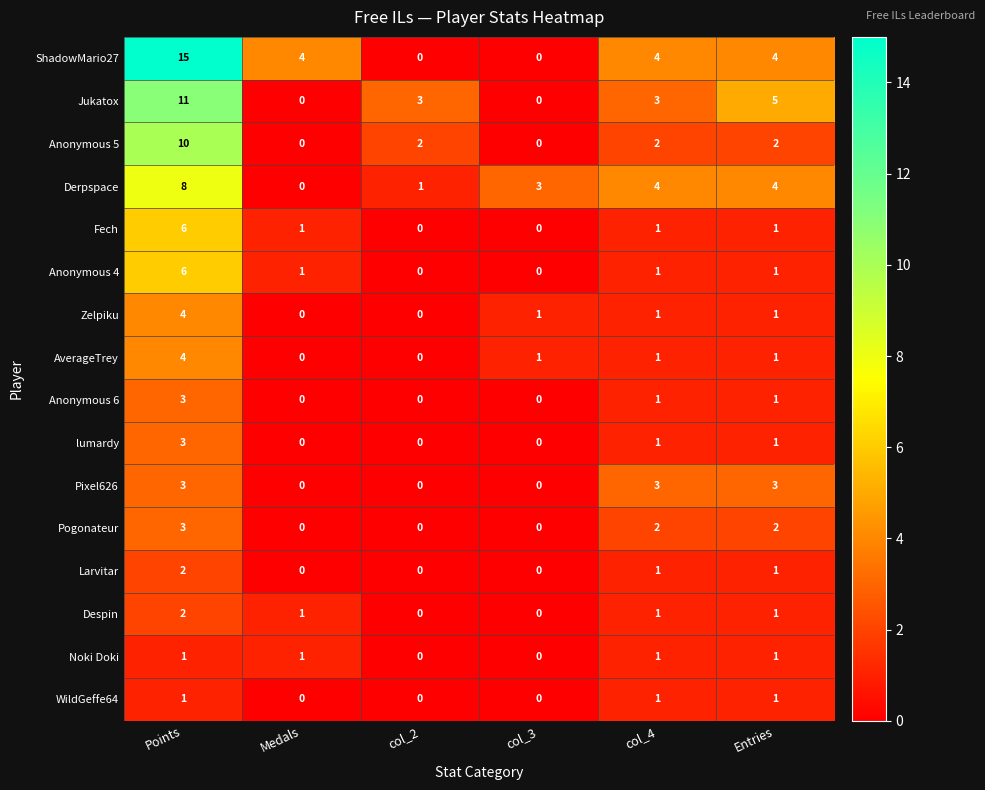

What is the difference between the maximum and minimum values in the Zelpiku series?

4